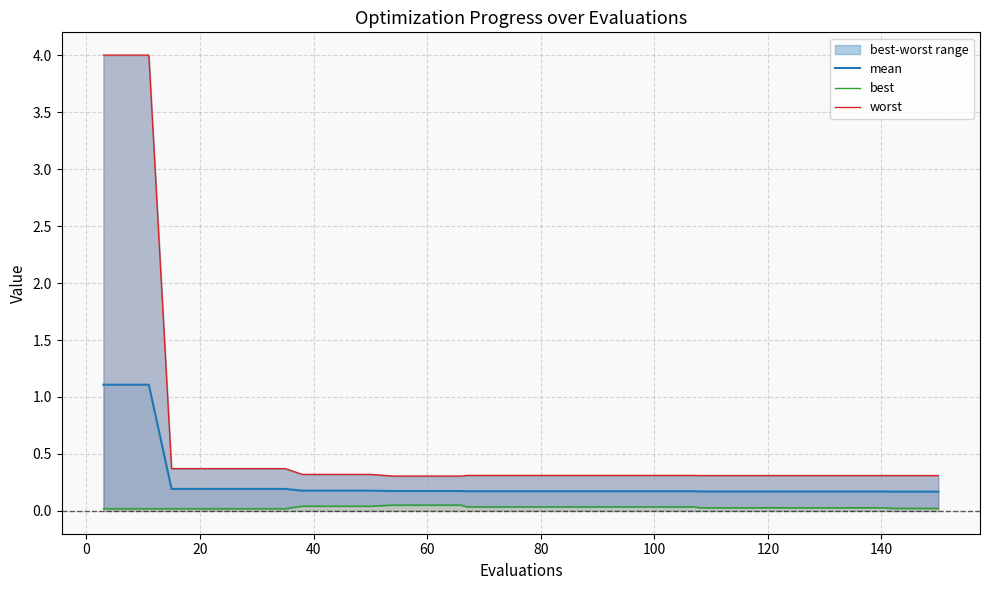

Reading left to right, list all the values displayed in this chart.

mean: 1.1	1.1	1.1	0.2	0.2	0.2	0.2	0.2	0.2	0.2	0.2	0.2	0.2	0.2	0.2	0.2	0.2	0.2	0.2	0.2	0.2	0.2	0.2	0.2	0.2	0.2	0.2	0.2	0.2	0.2	0.2	0.2	0.2	0.2	0.2	0.2	0.2	0.2	0.2	0.2
best: 0.0	0.0	0.0	0.0	0.0	0.0	0.0	0.0	0.0	0.0	0.0	0.0	0.0	0.1	0.1	0.1	0.1	0.0	0.0	0.0	0.0	0.0	0.0	0.0	0.0	0.0	0.0	0.0	0.0	0.0	0.0	0.0	0.0	0.0	0.0	0.0	0.0	0.0	0.0	0.0
worst: 4.0	4.0	4.0	0.4	0.4	0.4	0.4	0.4	0.4	0.3	0.3	0.3	0.3	0.3	0.3	0.3	0.3	0.3	0.3	0.3	0.3	0.3	0.3	0.3	0.3	0.3	0.3	0.3	0.3	0.3	0.3	0.3	0.3	0.3	0.3	0.3	0.3	0.3	0.3	0.3